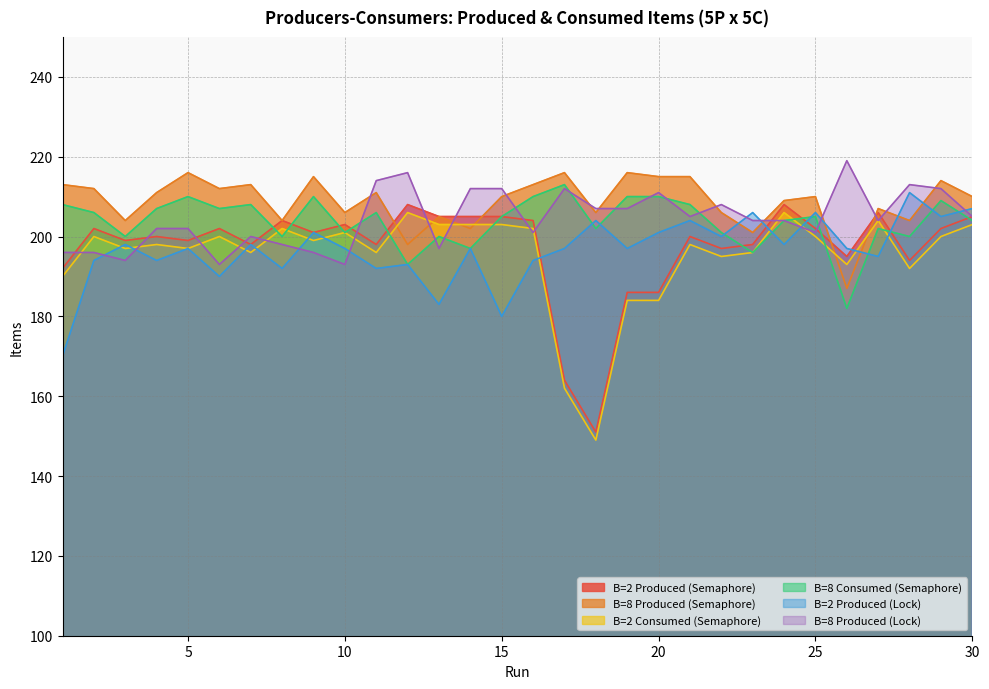

Between 12 and 14, which series saw the biggest shift?

B=8 Produced (Semaphore)